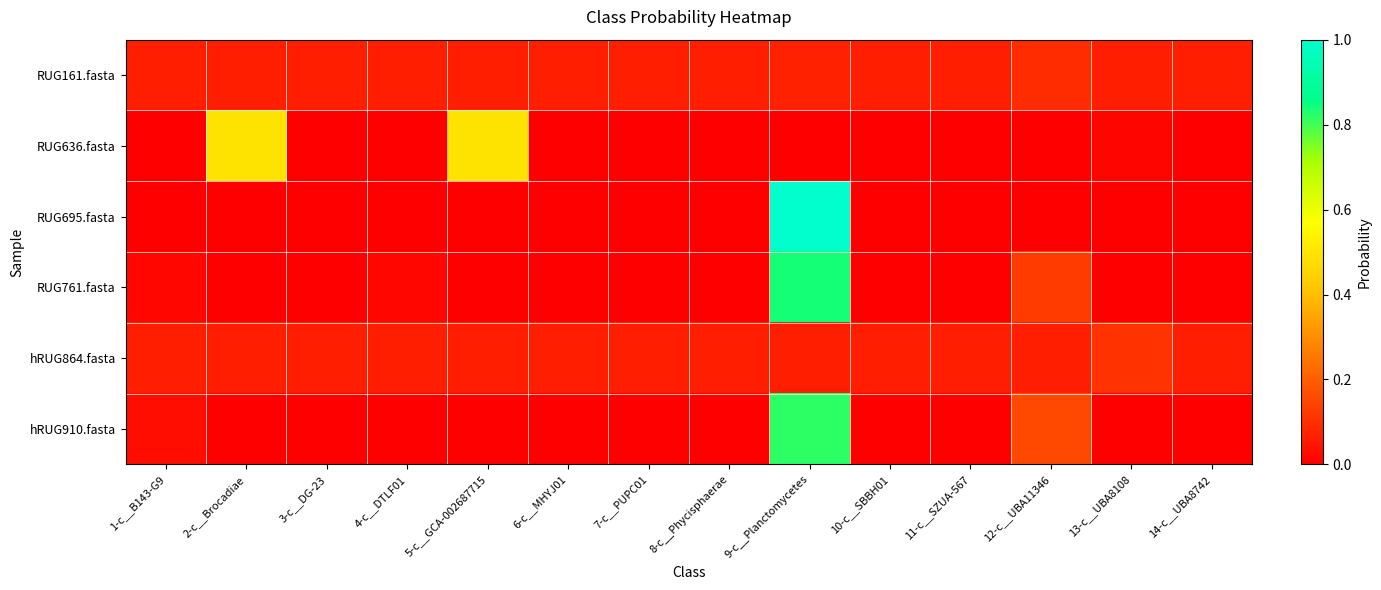

What is the maximum value shown in the chart?

1.0